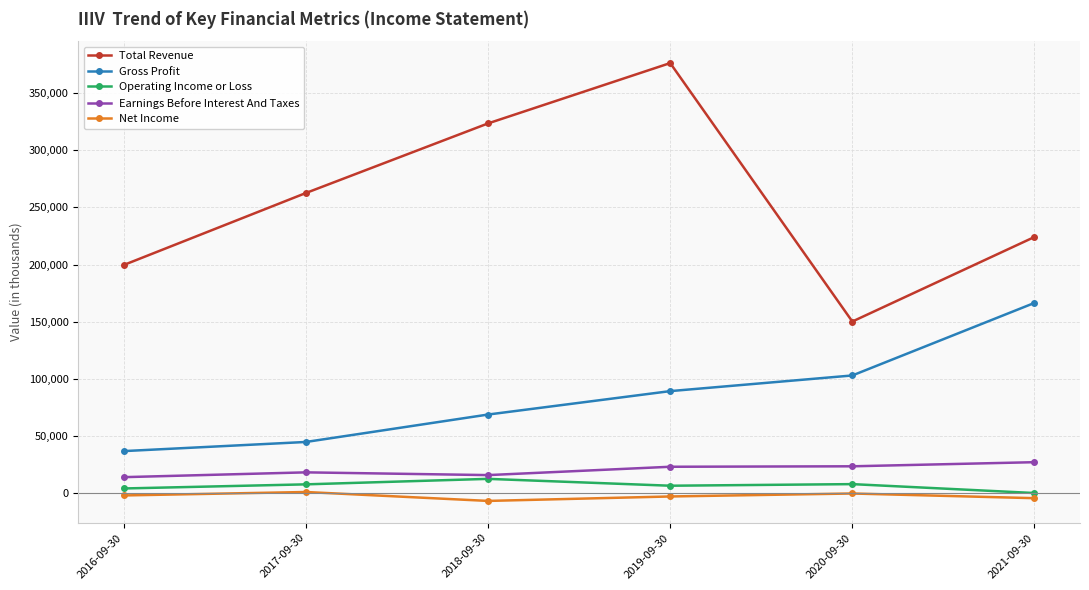

At which category is the sum across all series the highest?

2019-09-30